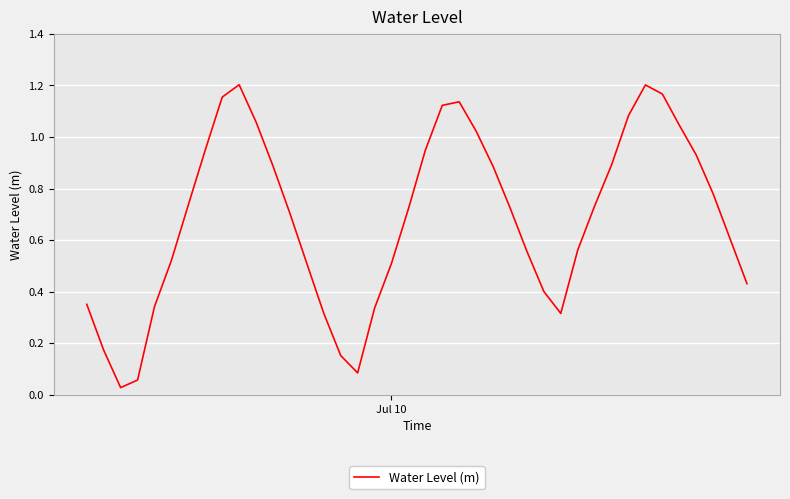

Reading left to right, extract all data points from this chart.

0.4	0.2	0.0	0.1	0.3	0.5	0.7	1.0	1.2	1.2	1.1	0.9	0.7	0.5	0.3	0.2	0.1	0.3	0.5	0.7	0.9	1.1	1.1	1.0	0.9	0.7	0.6	0.4	0.3	0.6	0.7	0.9	1.1	1.2	1.2	1.0	0.9	0.8	0.6	0.4